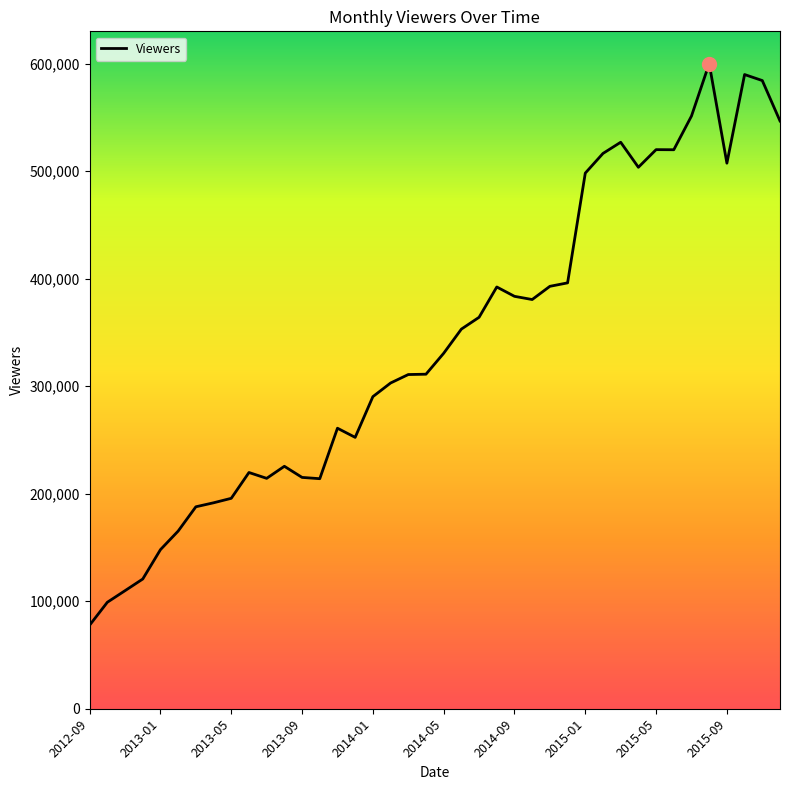

What is the minimum value shown in the chart?

77764